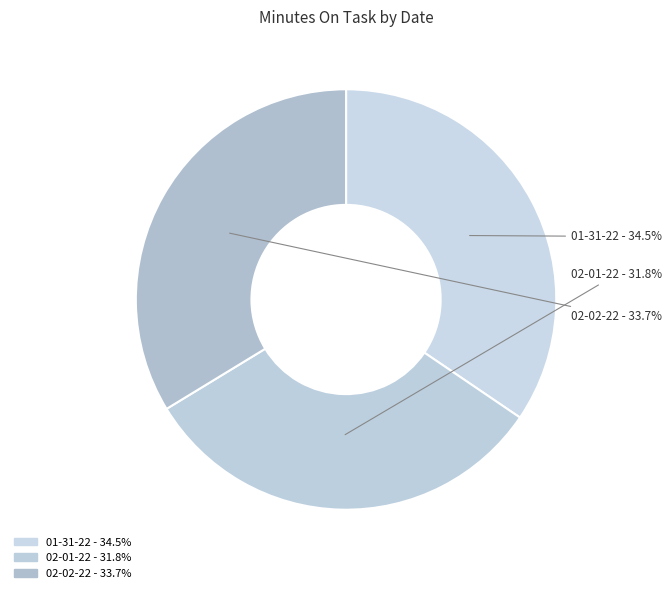

How many slices are in this pie chart?

3